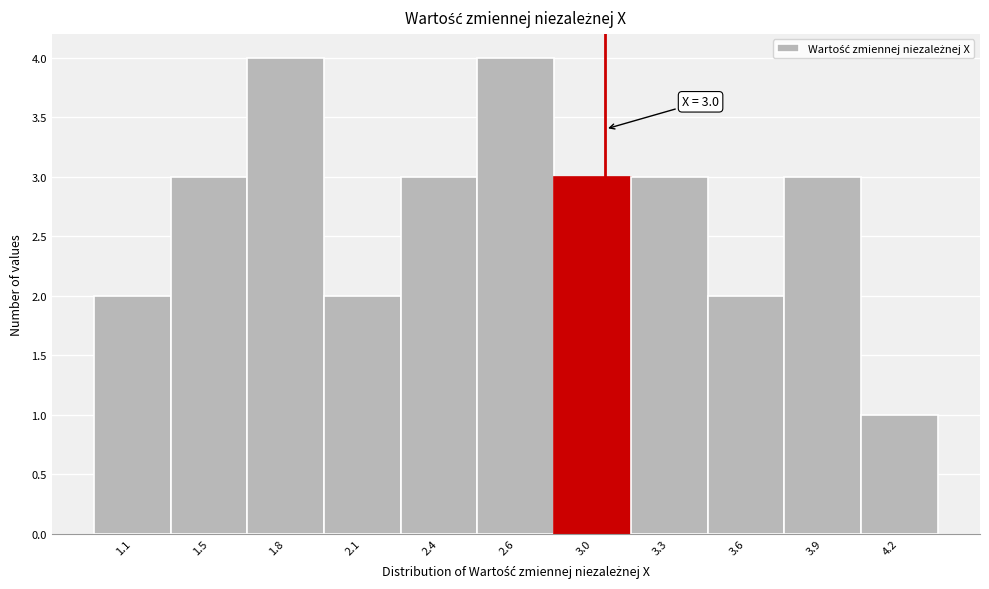

Reading left to right, what are all the values shown in this chart?

2	3	4	2	3	4	3	3	2	3	1